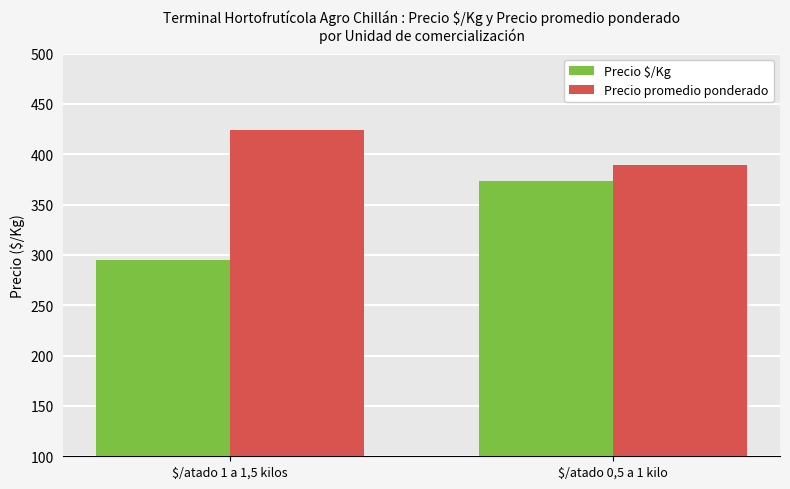

Is it true that Precio promedio ponderado equals 389 at $/atado 0,5 a 1 kilo?

True